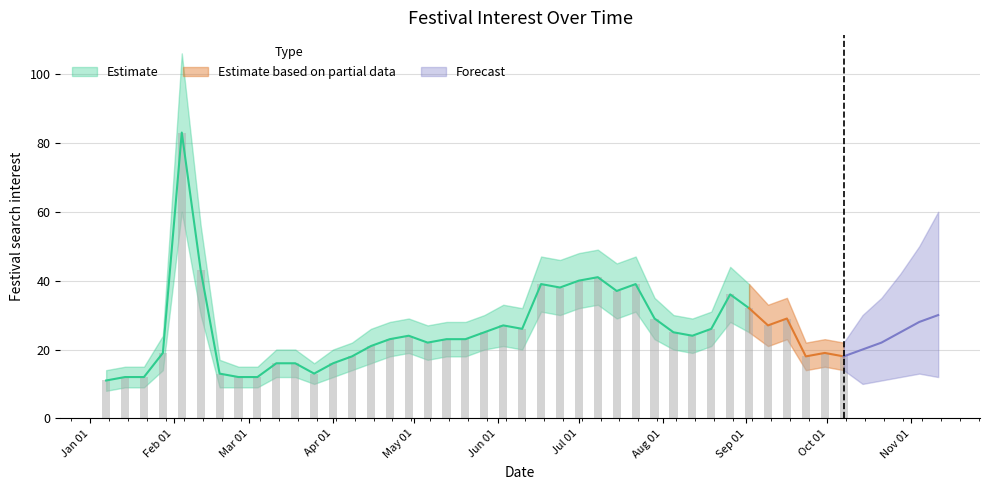

What is the total value across all series at 29?

87